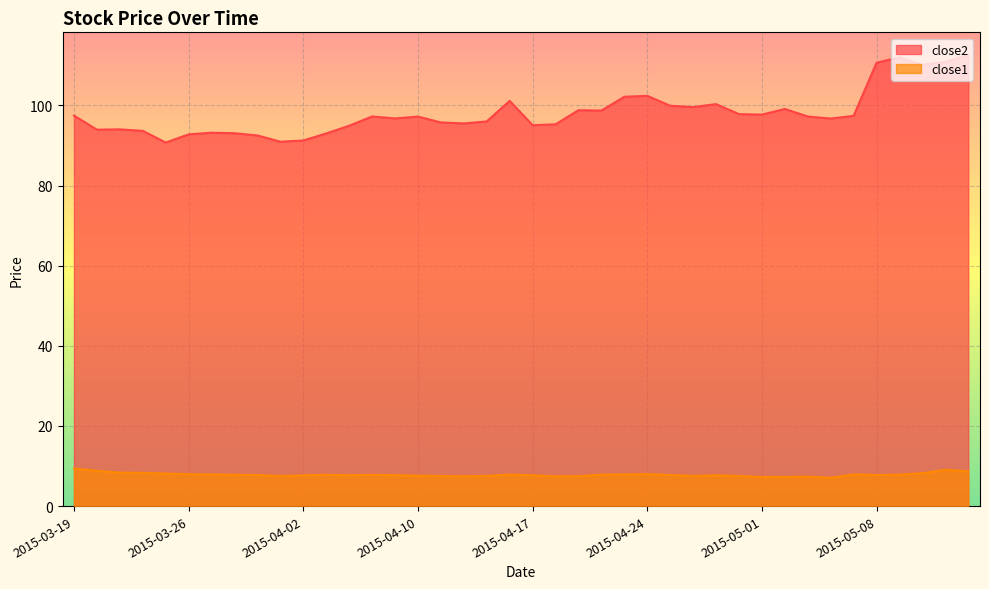

At which category is the sum across all series the highest?

2015-05-14